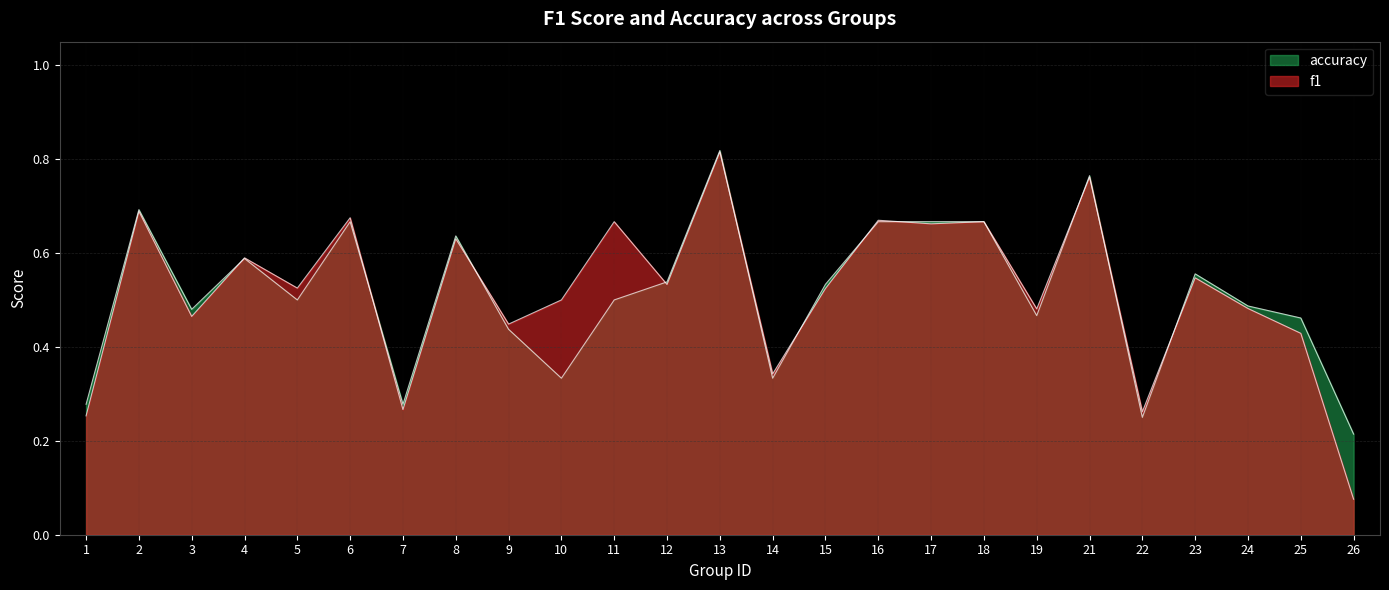

At which category is the sum across all series the highest?

13